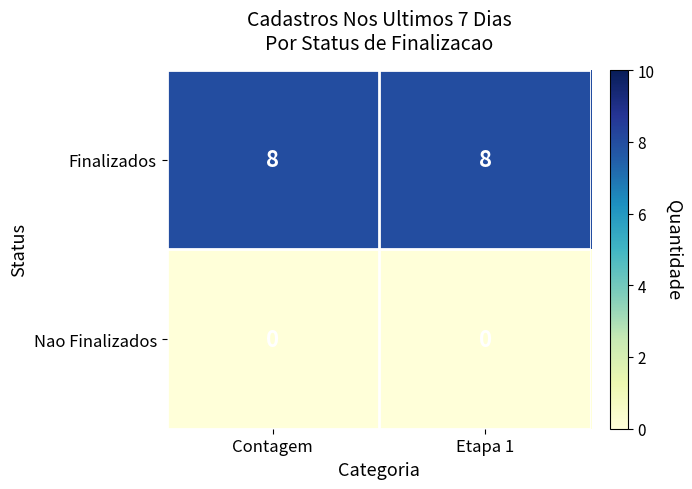

Reading left to right, extract all data points from this chart.

Finalizados: Contagem=8	Etapa 1=8
Nao Finalizados: Contagem=0	Etapa 1=0